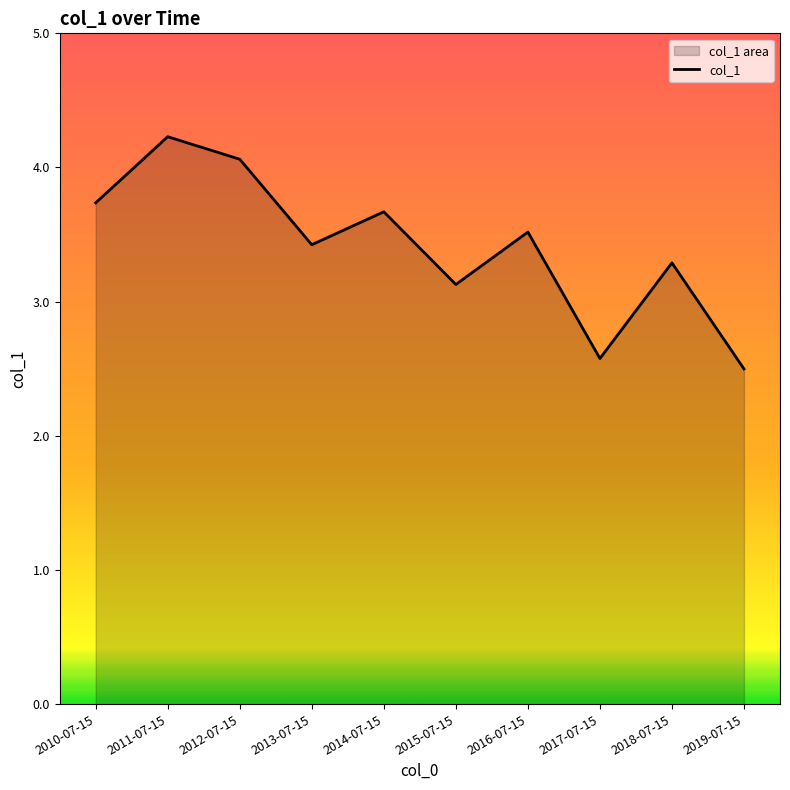

Where is the first local minimum?

2013-07-15